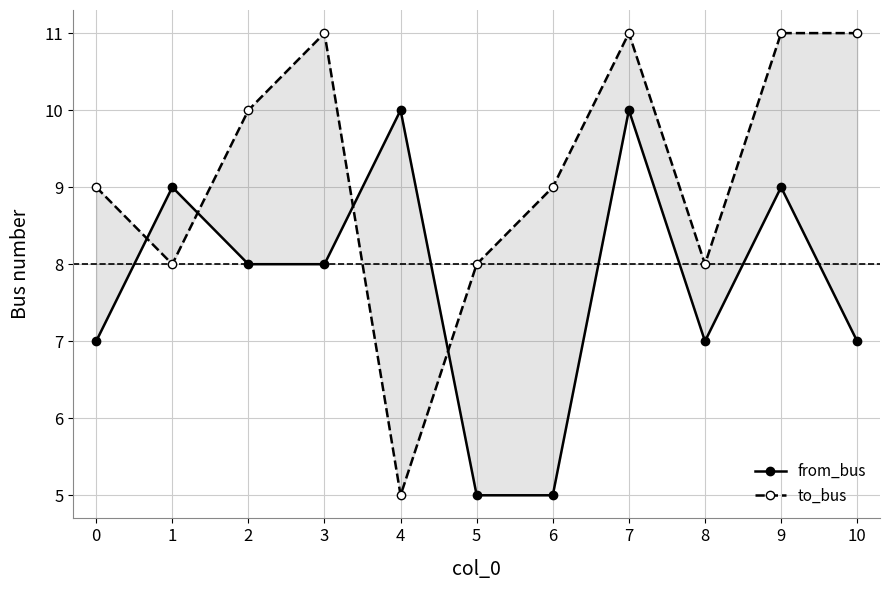

At how many categories does at least one series exceed 6?

11